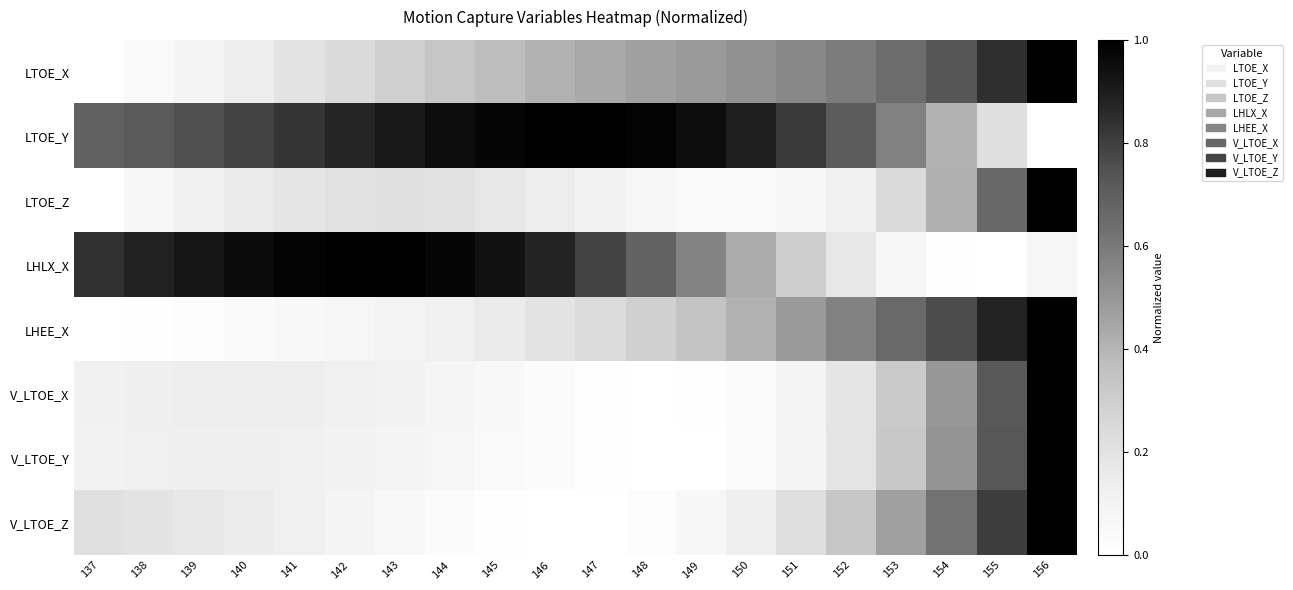

At how many categories does at least one series exceed 0?

20